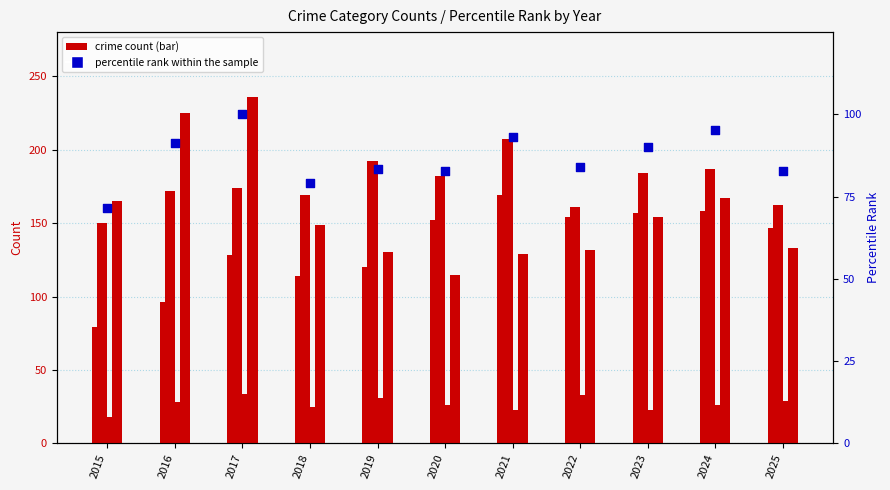

Which series contains the lowest Y value?

Homicide